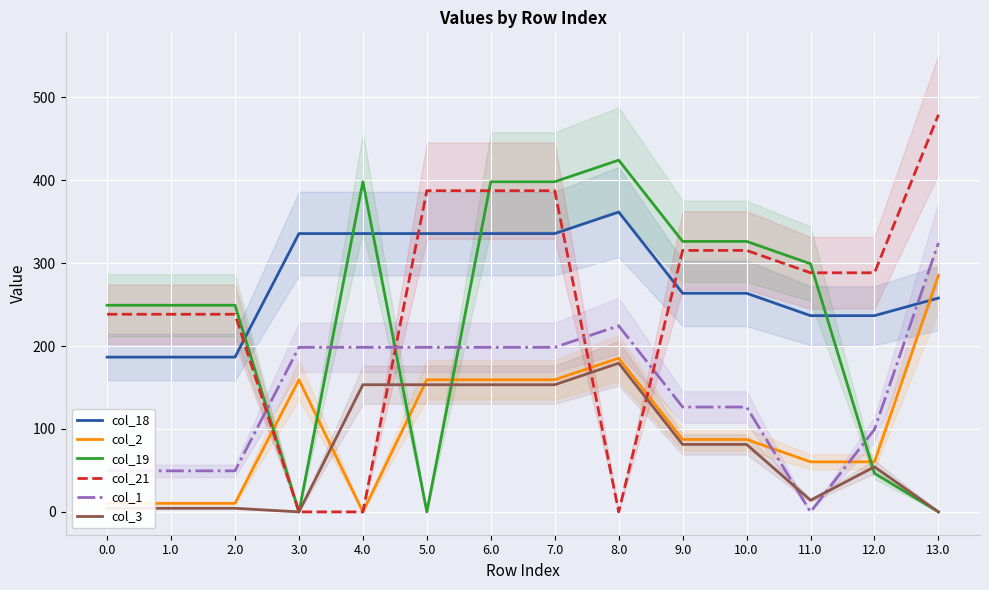

What value does the col_3 series have at 9.0?

81.4